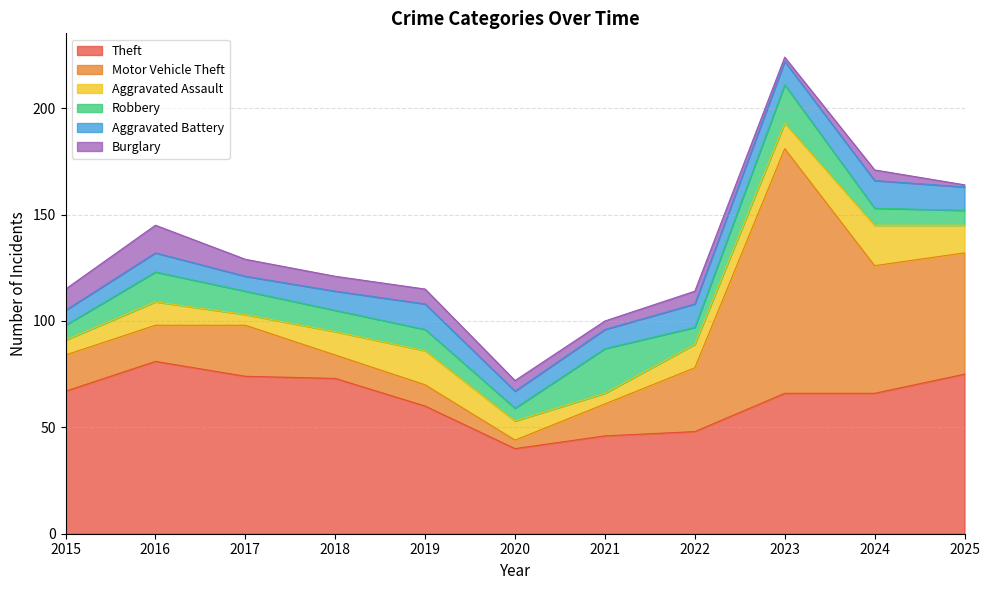

In Aggravated Battery, how many points are higher than both neighbors (excluding endpoints)?

3